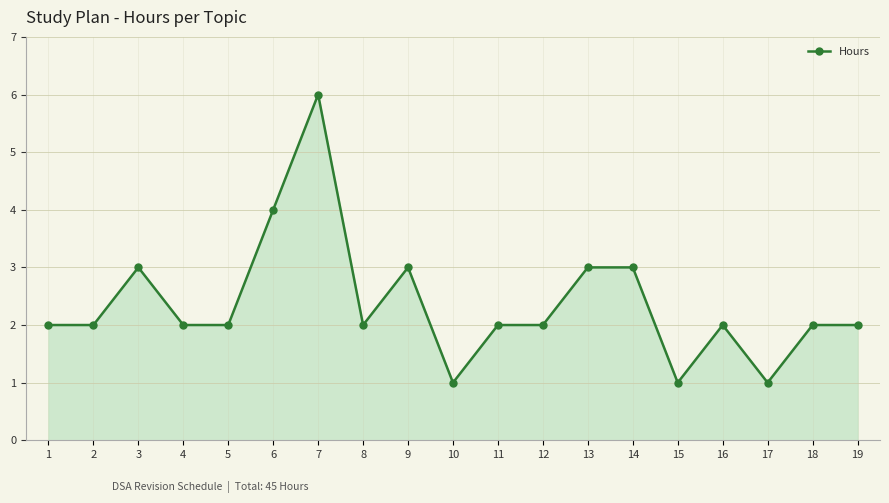

How many lines are shown in the chart?

1